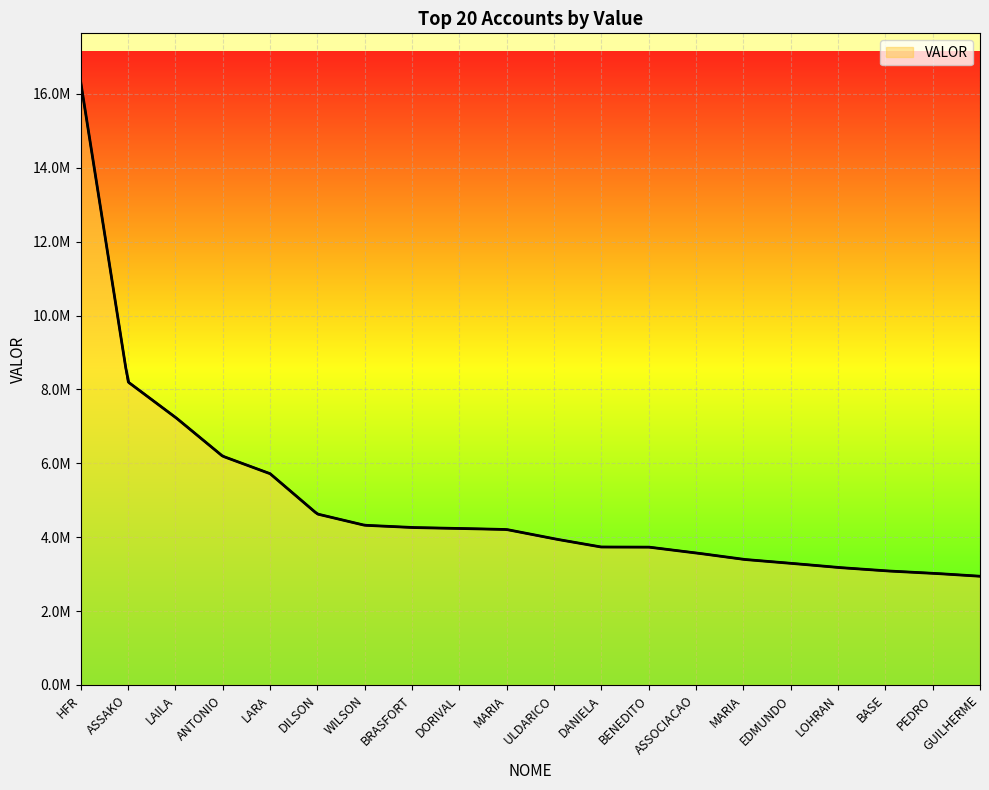

What is the average value?

4964397.8